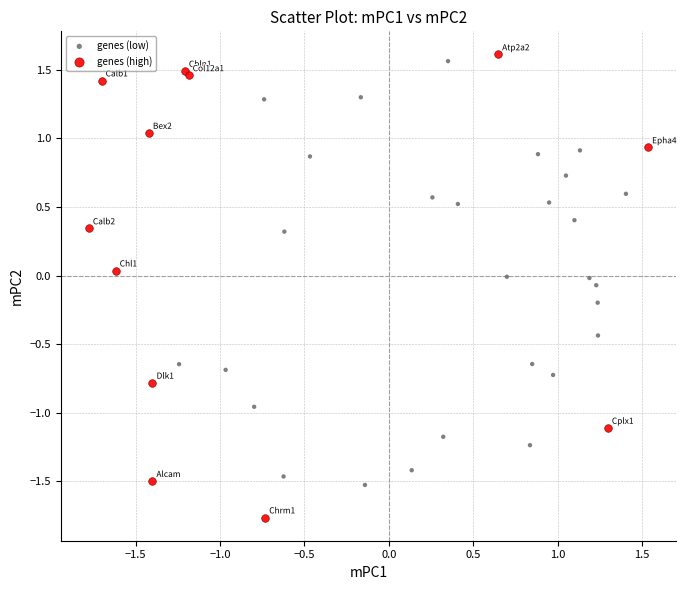

What are all the series names shown in the legend?

genes (low), genes (high)